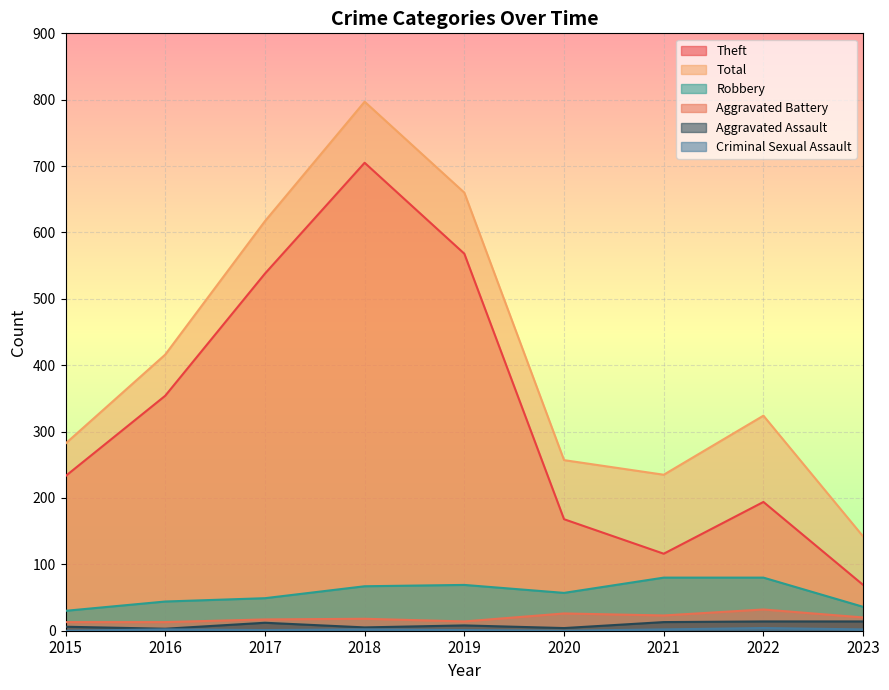

What is the maximum value shown in the chart?

797